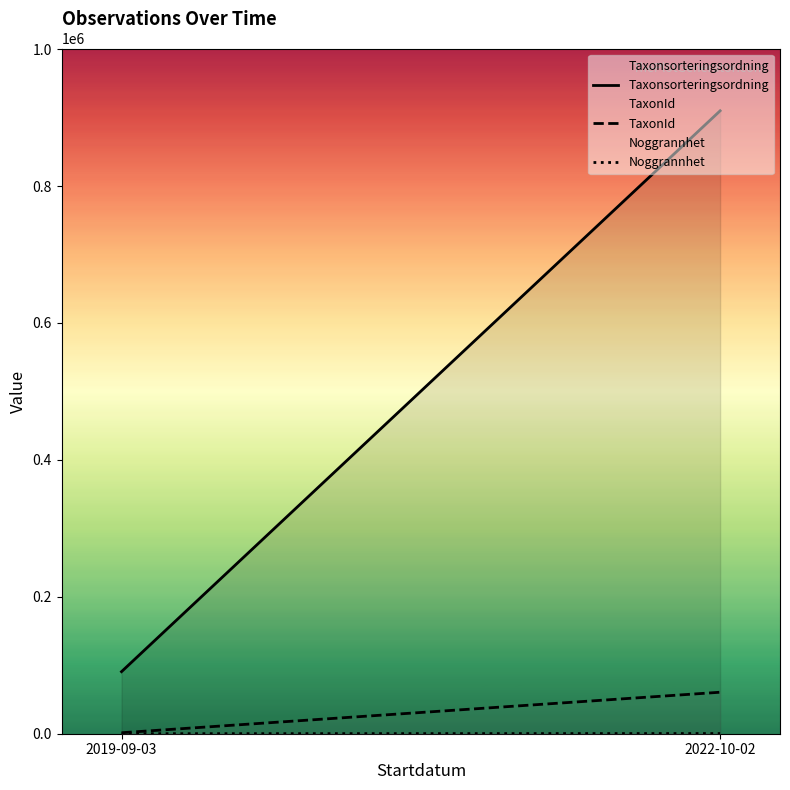

Reading left to right, transcribe all the data shown in this chart.

Taxonsorteringsordning: 90652	909868
TaxonId: 1435	60602
Noggrannhet: 50	275